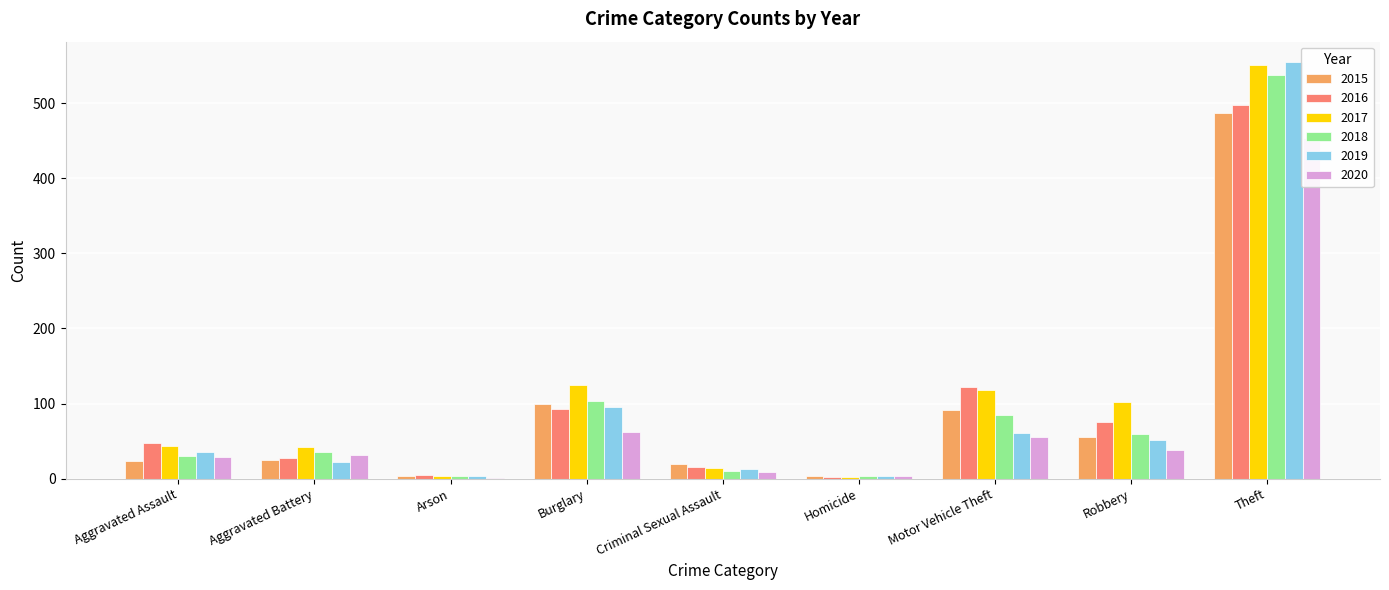

What is the label of the 1st bar from the left?

Aggravated Assault